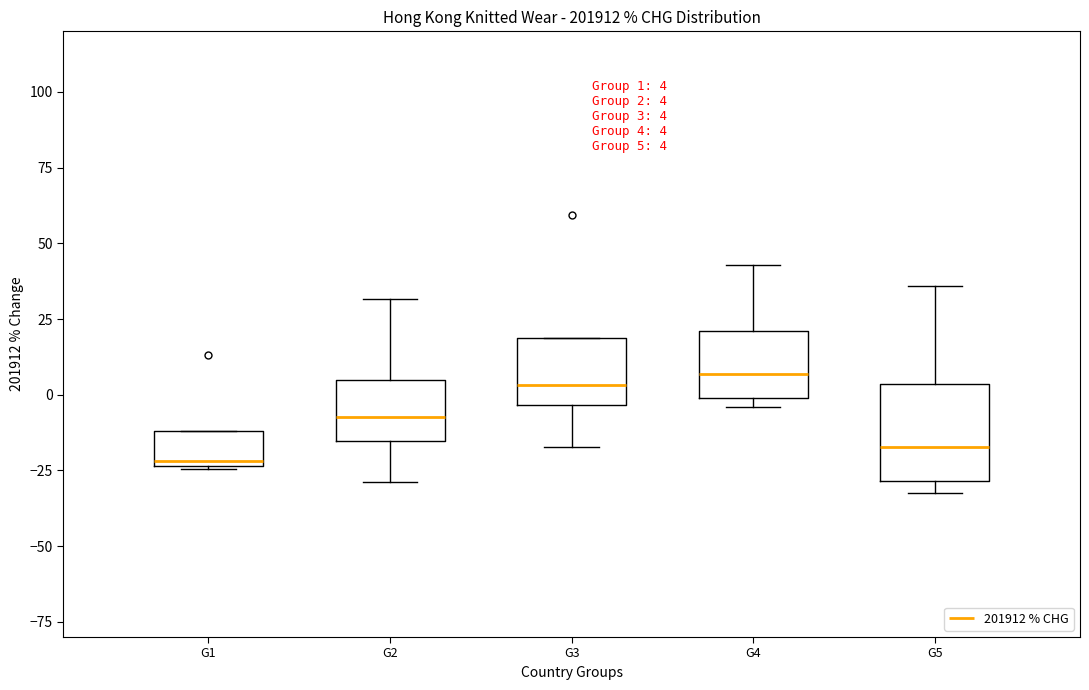

Which box is the tallest, from its lower edge to its upper edge?

G5